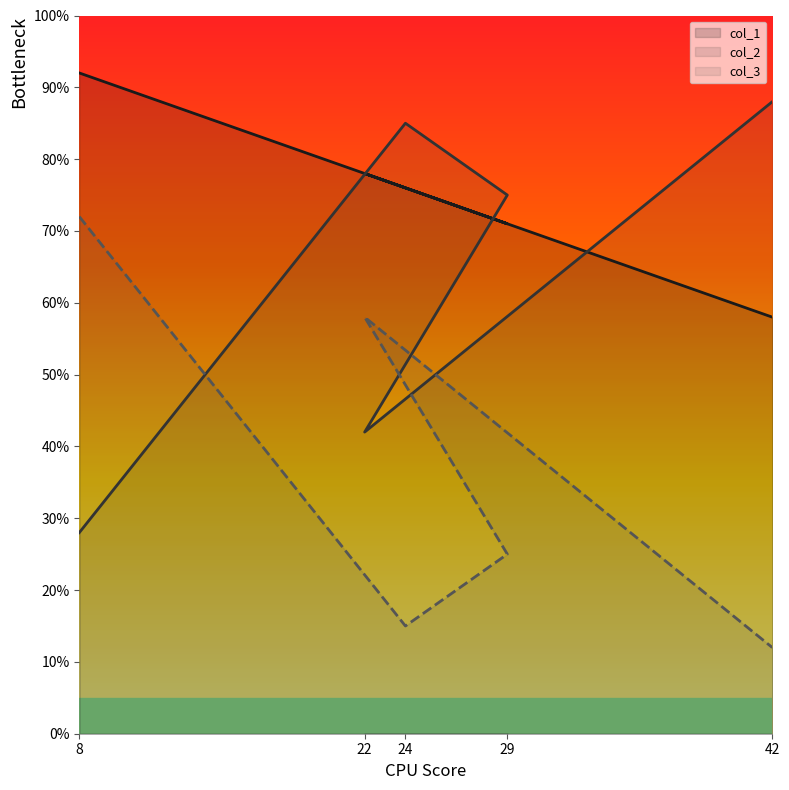

What are all the series names shown in the legend?

col_1, col_2, col_3